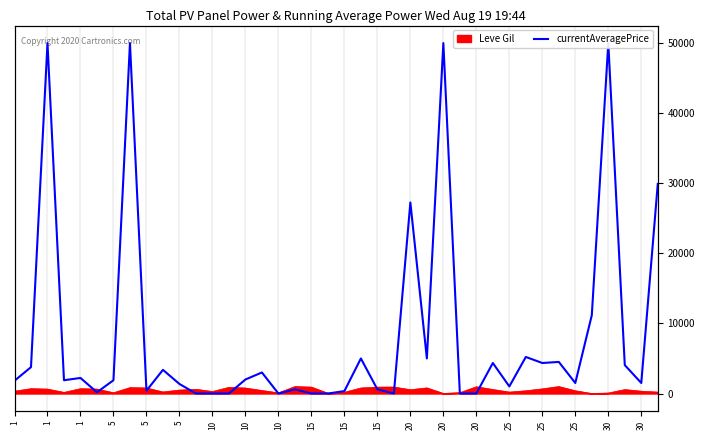

What value does the data have at 1?

3763